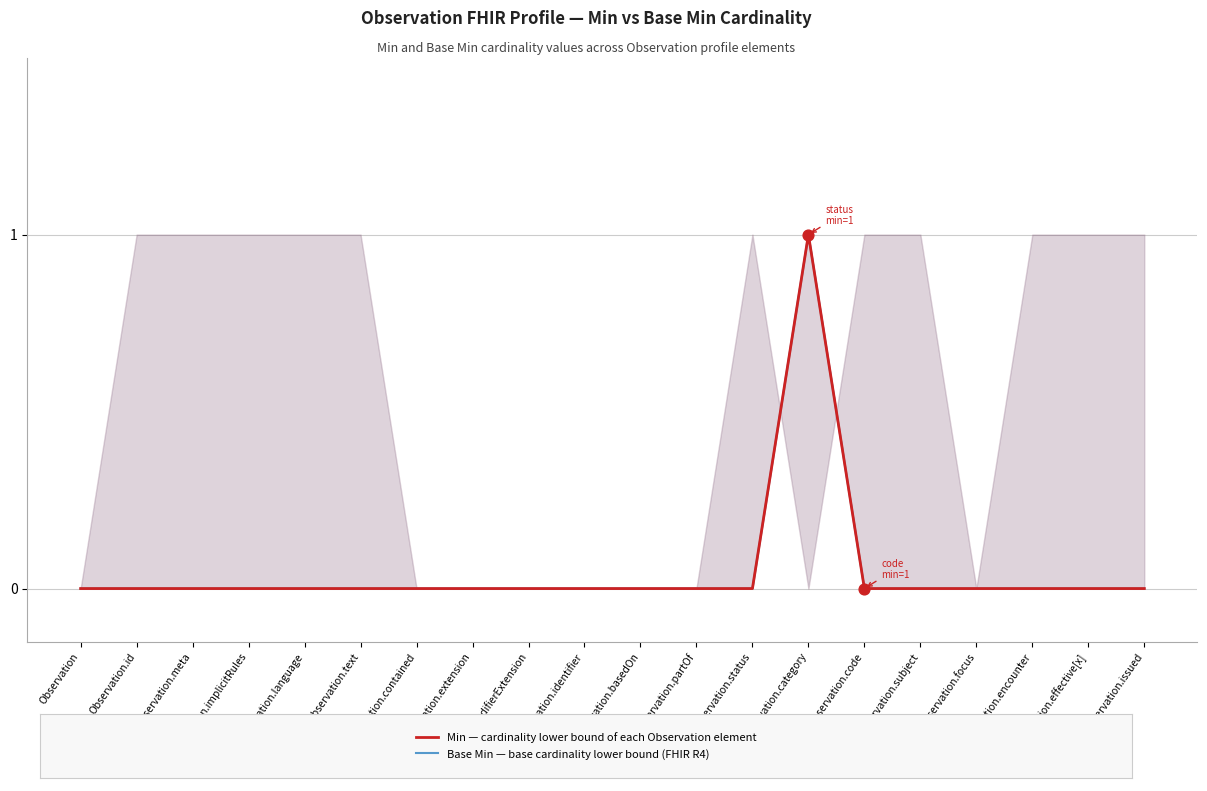

At how many categories does at least one series exceed 0?

1